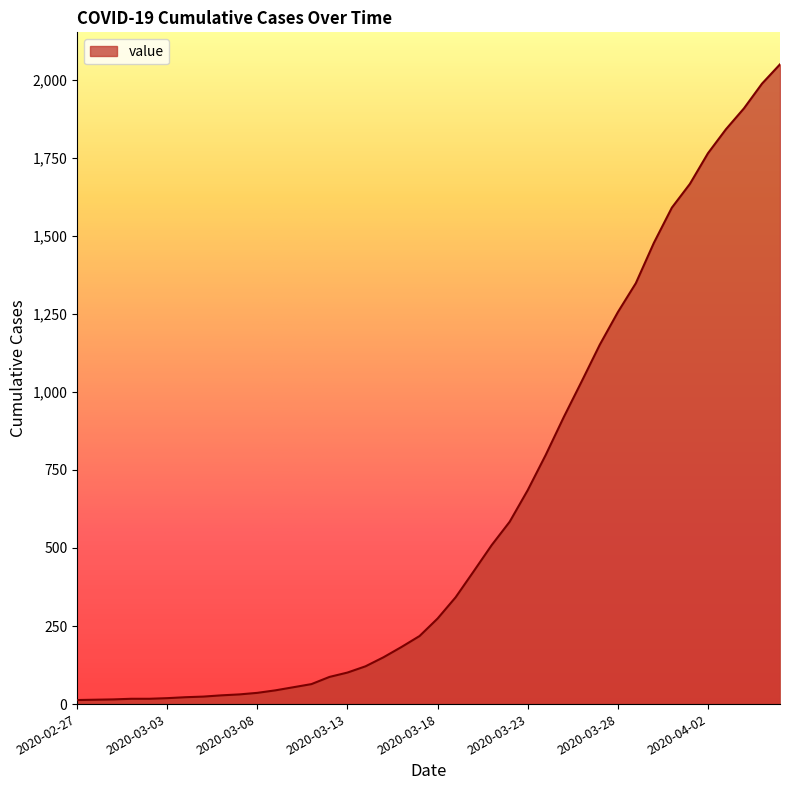

What is the greatest value displayed?

2049